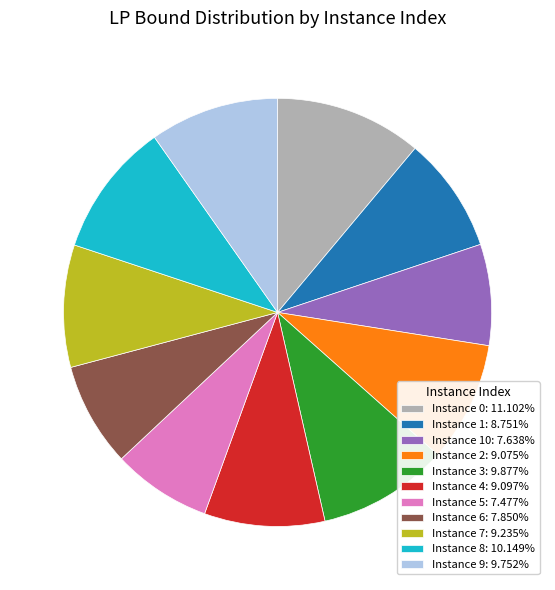

Is there a majority slice in this chart?

No